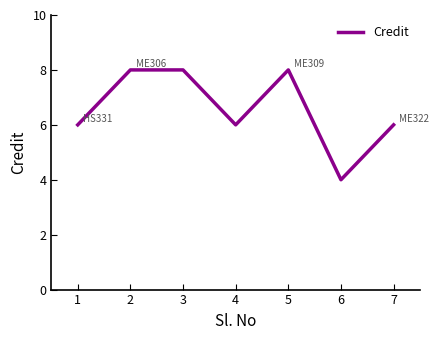

The value at 7 is 6. True or false?

True